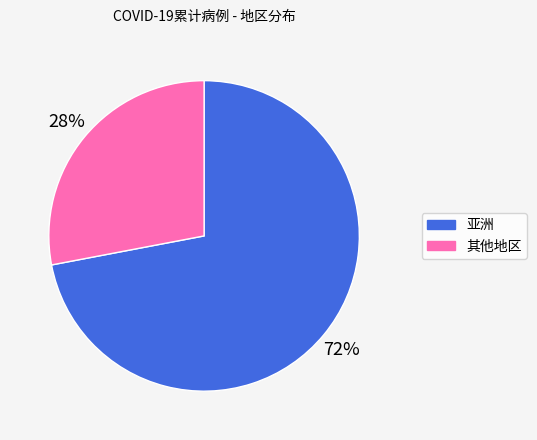

What is the smallest slice in the pie chart?

其他地区